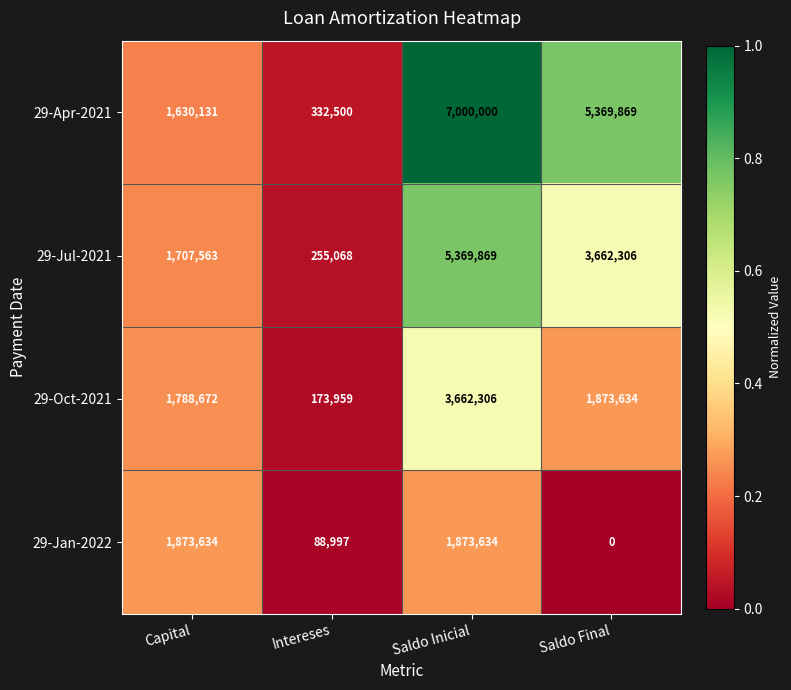

Read the 29-Oct-2021 value at Saldo Inicial.

3662306